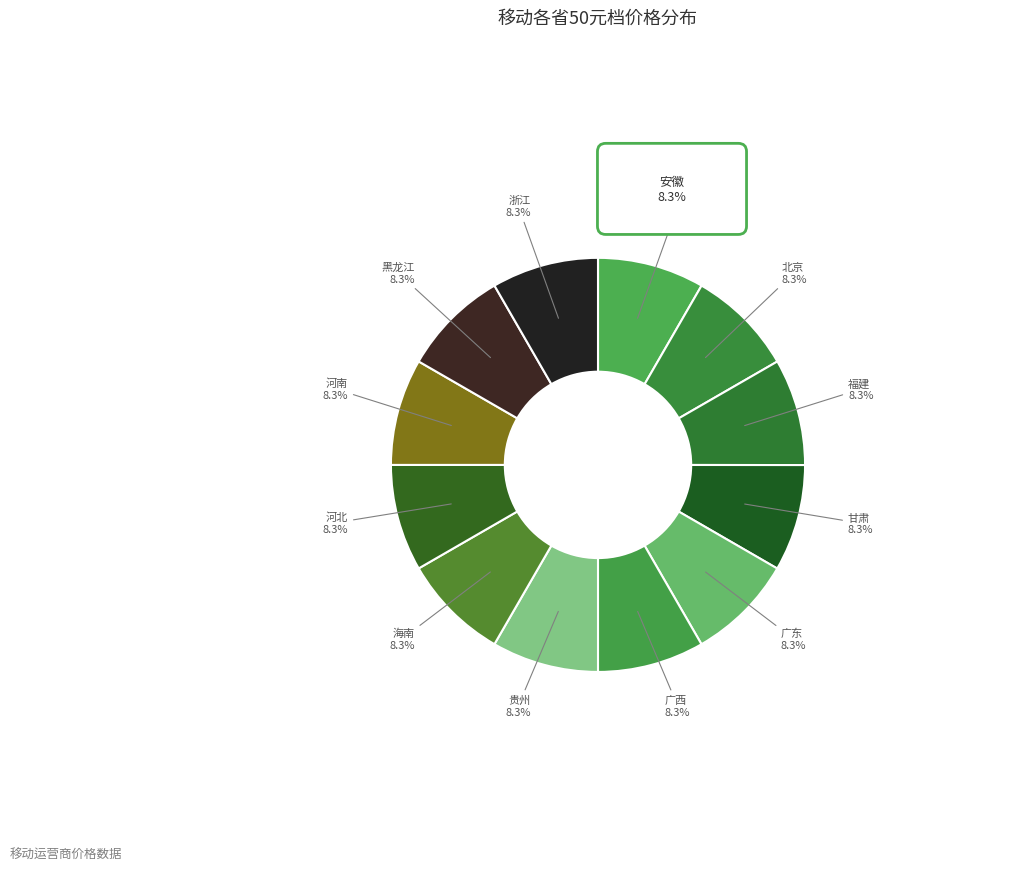

Is there a majority slice in this chart?

No